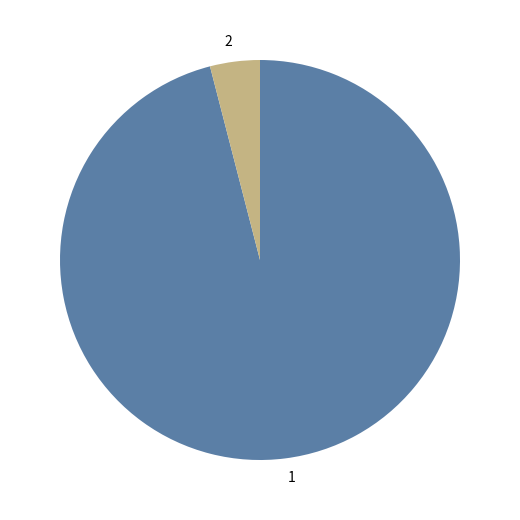

True or false: 1 accounts for 96% of the total.

True